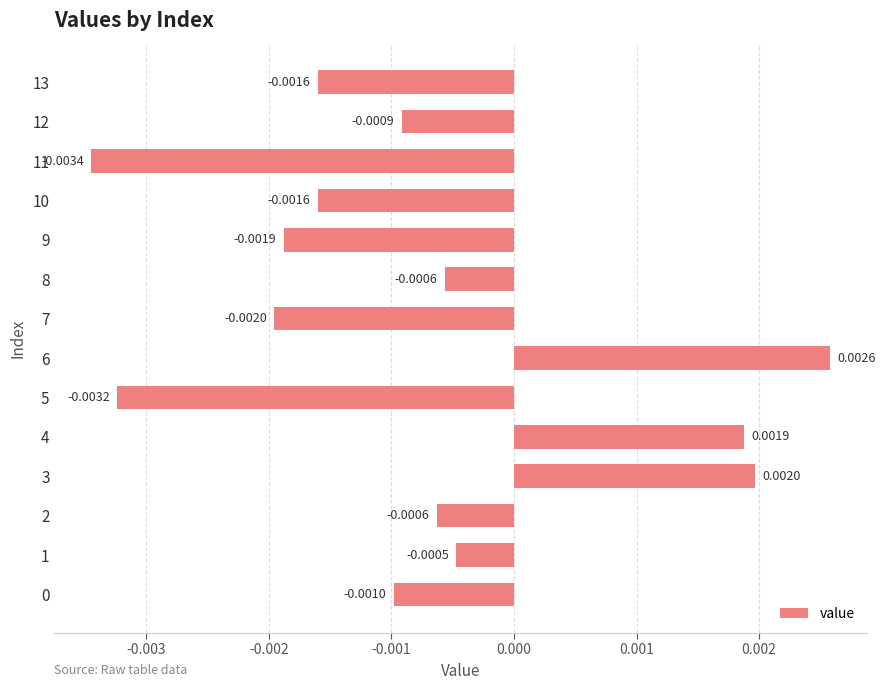

Between 9 and 8, which is larger?

8